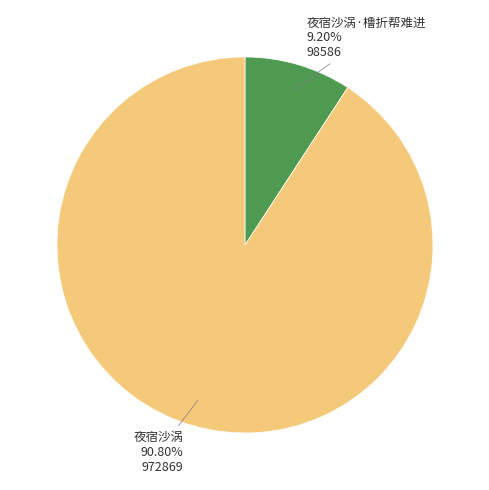

To the nearest percent, what percentage of the pie is 夜宿沙涡·橹折帮难进?

9%